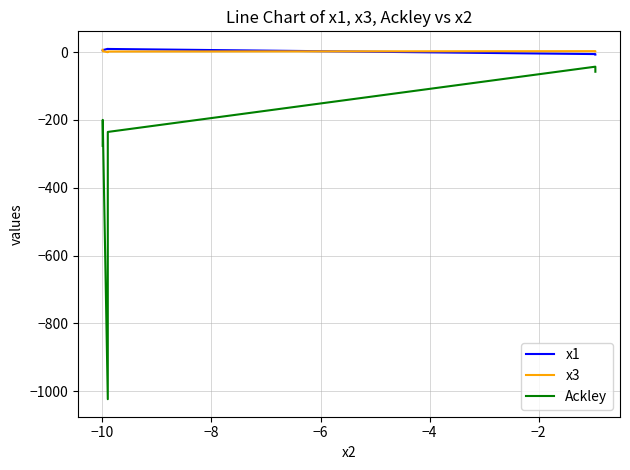

List the series in order of their peak value, highest first.

x1, x3, Ackley